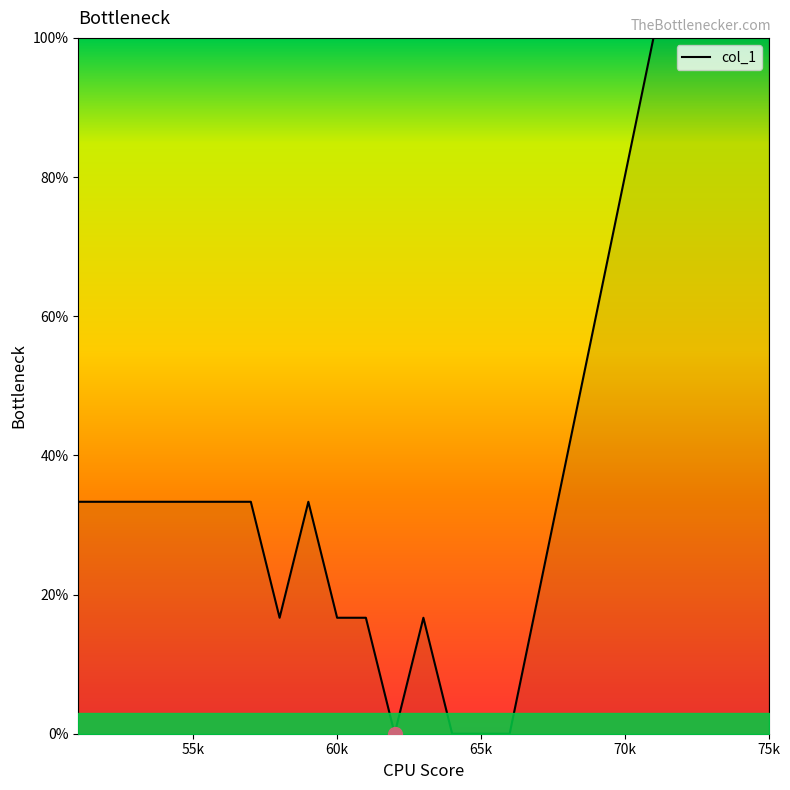

What is the greatest value displayed?

100.0